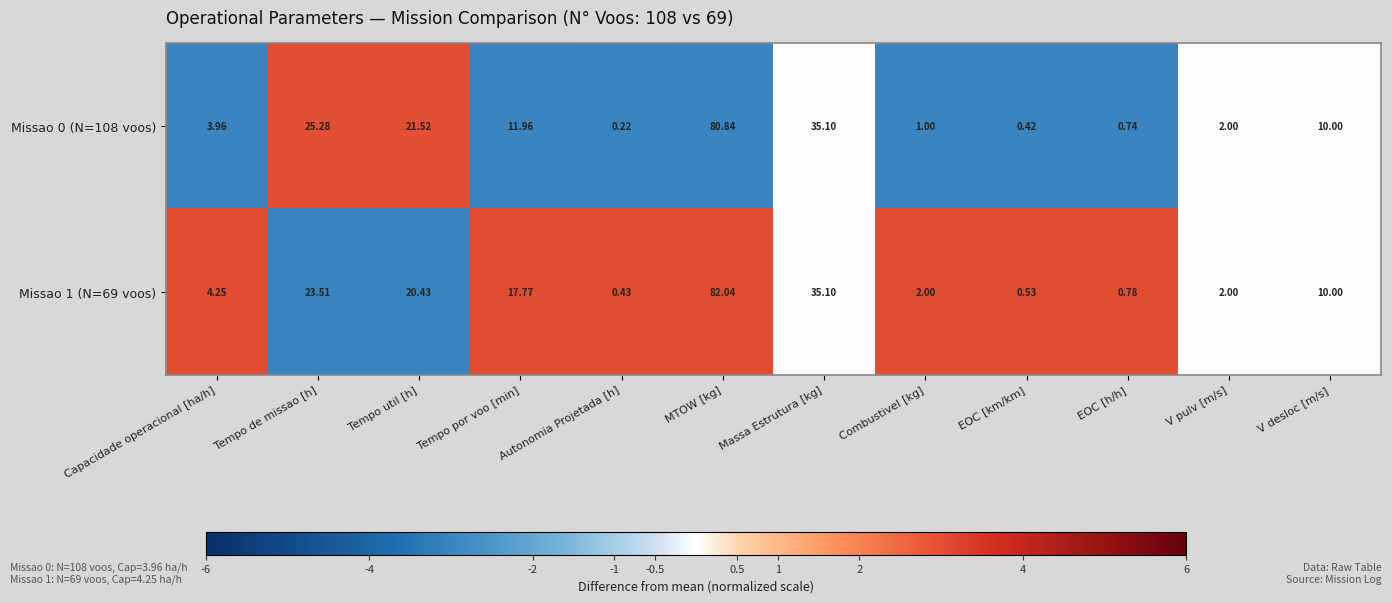

Rank the series at MTOW [kg] from highest to lowest value.

Missao 1 (N=69 voos), Missao 0 (N=108 voos)